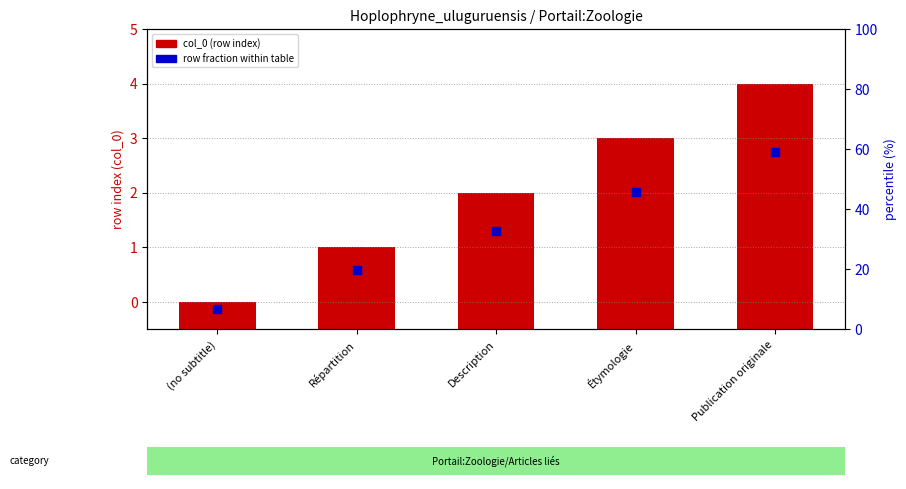

Which series contains the lowest Y value?

row fraction within table